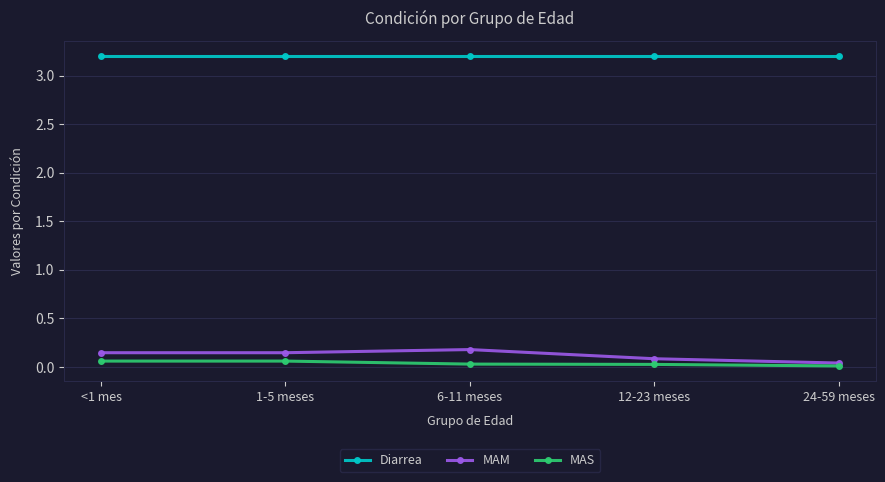

Is this an area chart (filled region under the line)?

No